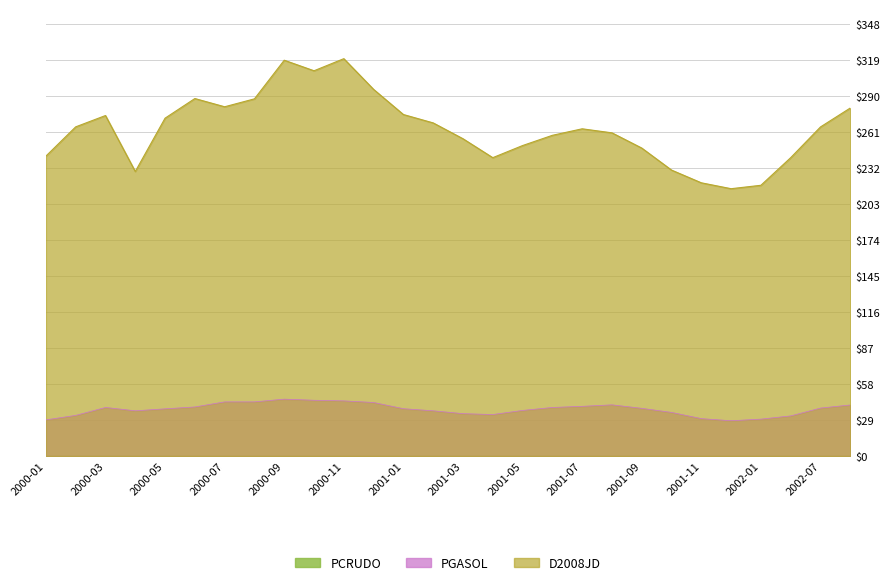

The PCRUDO series shows 220.2 at 2001-11. True or false?

True